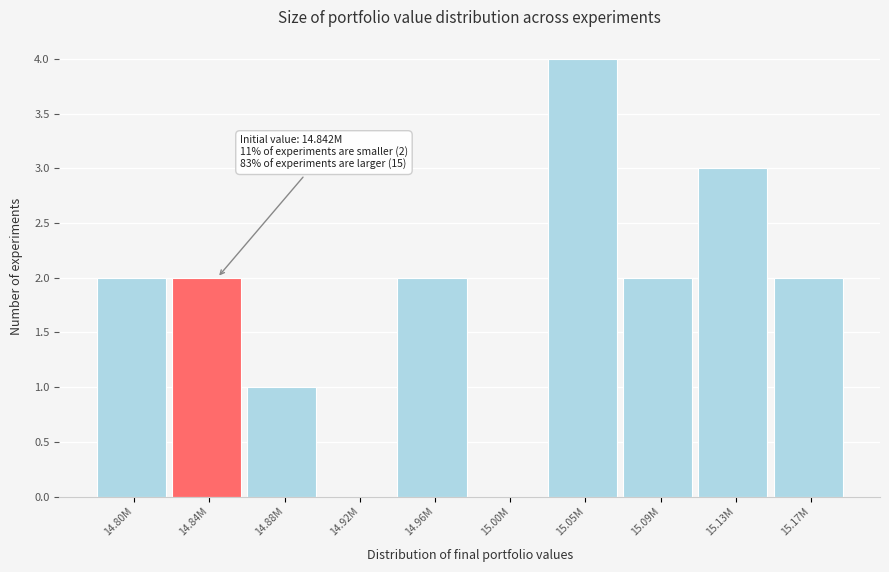

Reading left to right, transcribe all the data shown in this chart.

14.80M=2	14.84M=2	14.88M=1	14.92M=0	14.96M=2	15.00M=0	15.05M=4	15.09M=2	15.13M=3	15.17M=2